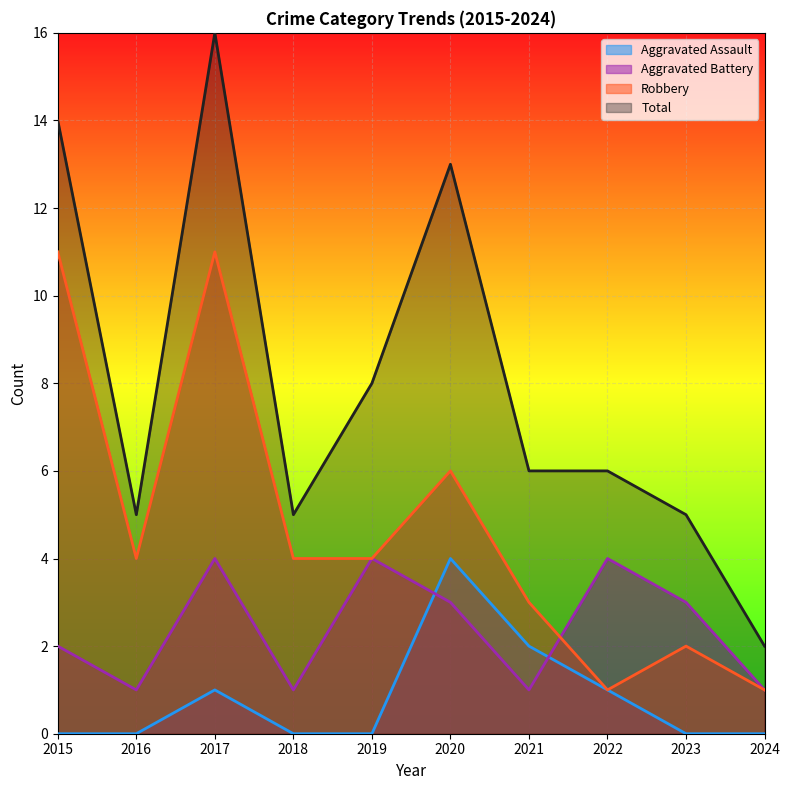

Does the chart display data point markers on the line(s)?

No